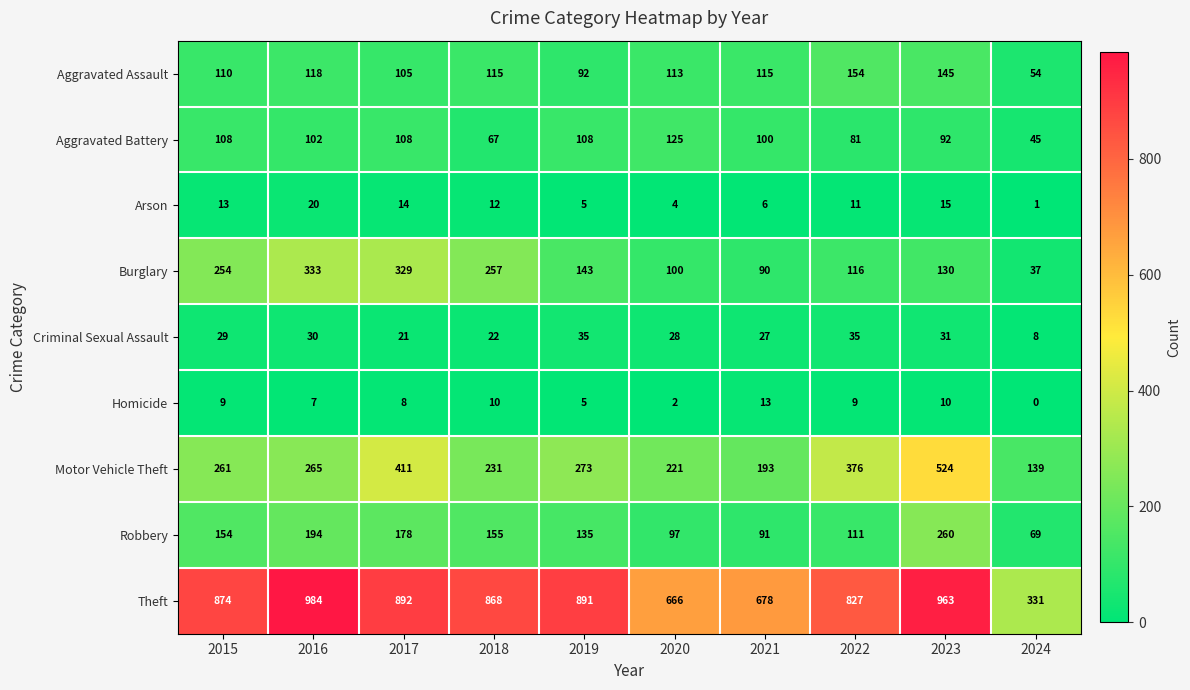

What is the difference between the Motor Vehicle Theft values at 2016 and 2023?

259